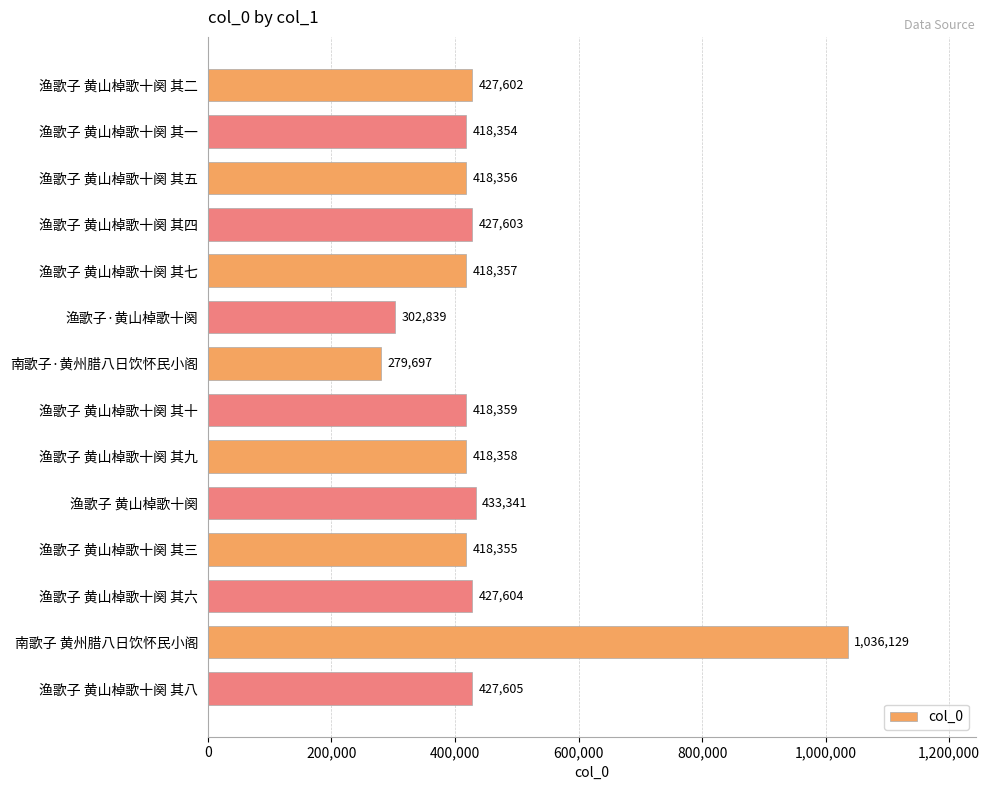

What is the smallest value displayed?

279697